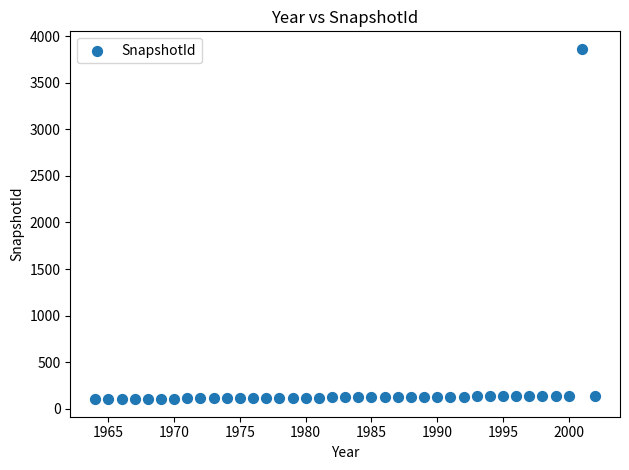

What is the range of X values (max minus min)?

38